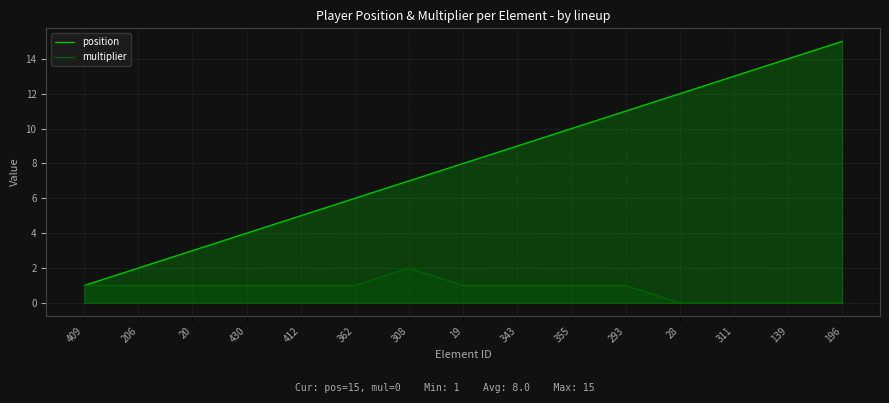

Reading left to right, what are all the values shown in this chart?

position: 1	2	3	4	5	6	7	8	9	10	11	12	13	14	15
multiplier: 1	1	1	1	1	1	2	1	1	1	1	0	0	0	0